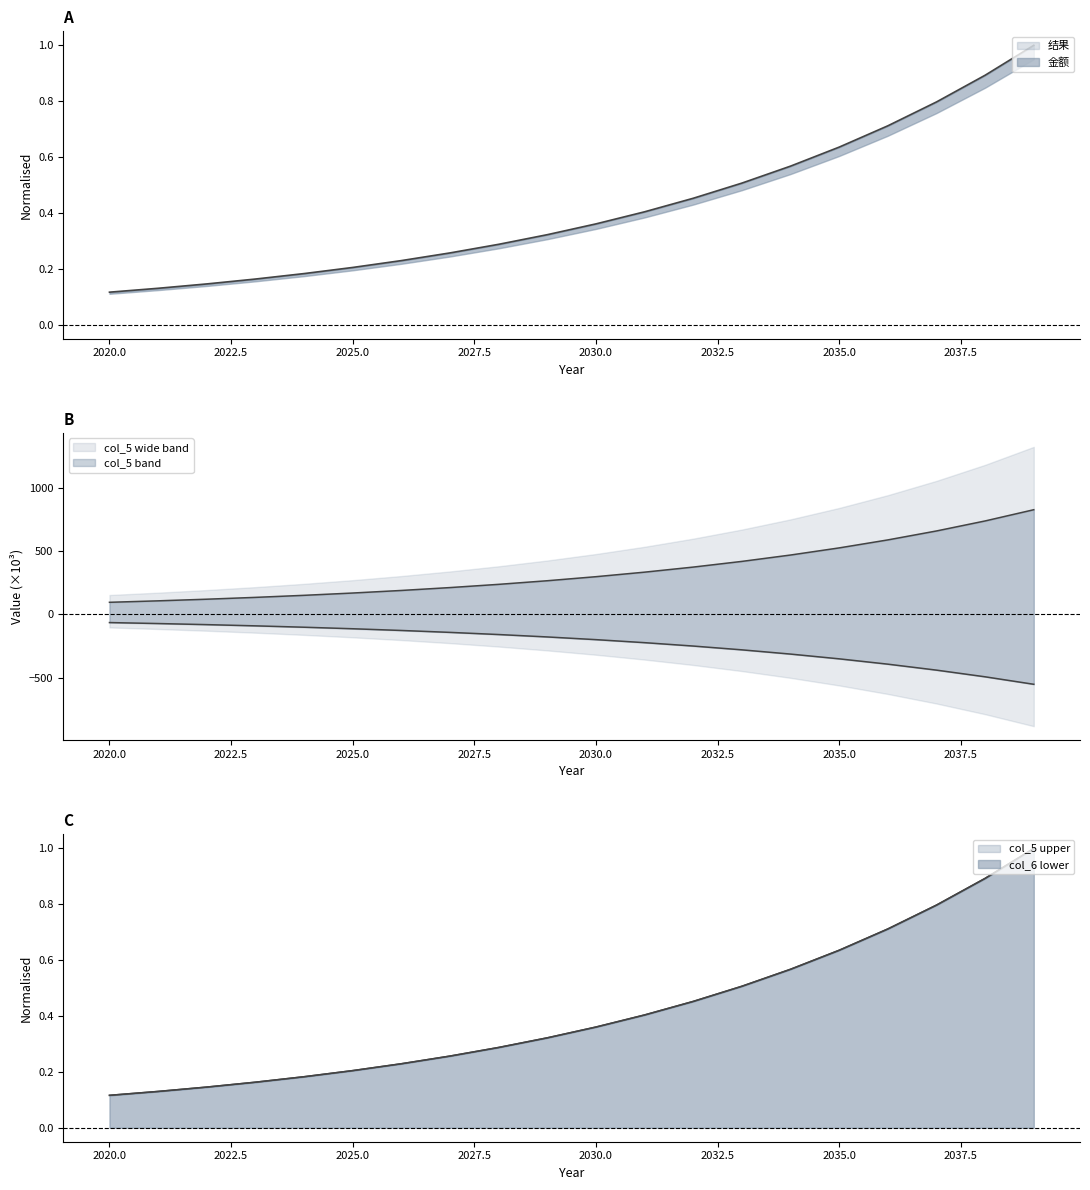

Which has a higher value, 2035 or 2029?

2035